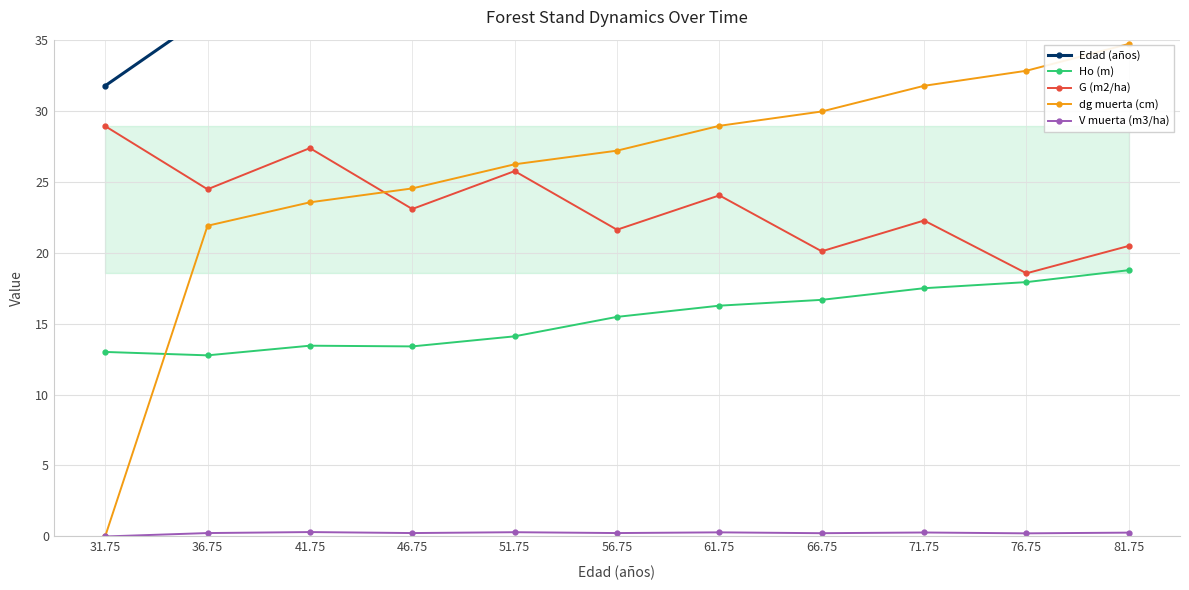

True or false: dg muerta (cm) has a value of 28.9 at 61.75.

True